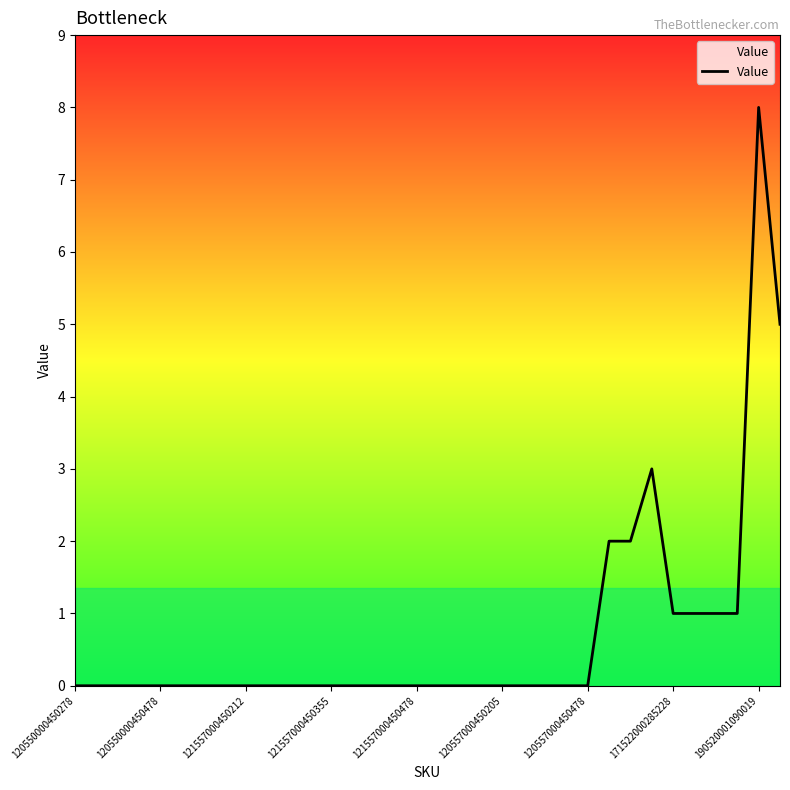

What is the average value?

1